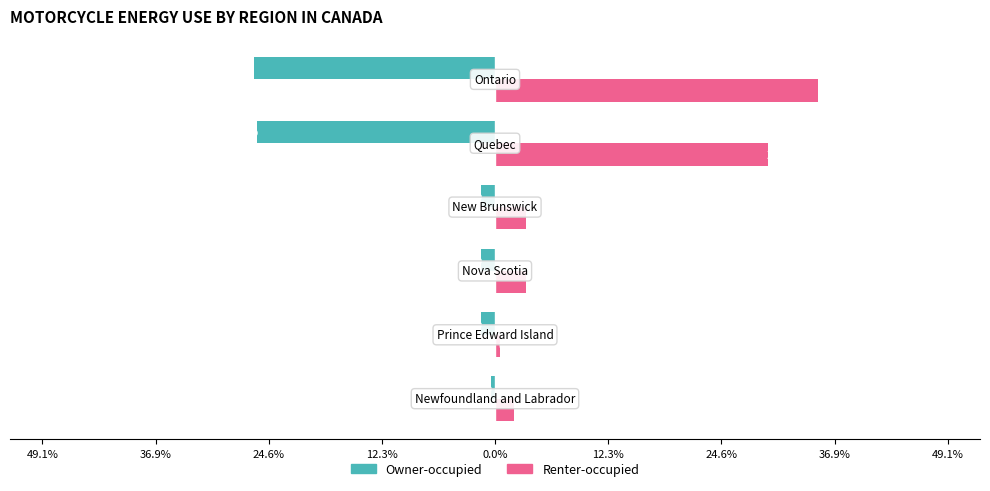

What are all the series names shown in the legend?

Owner-occupied, Renter-occupied